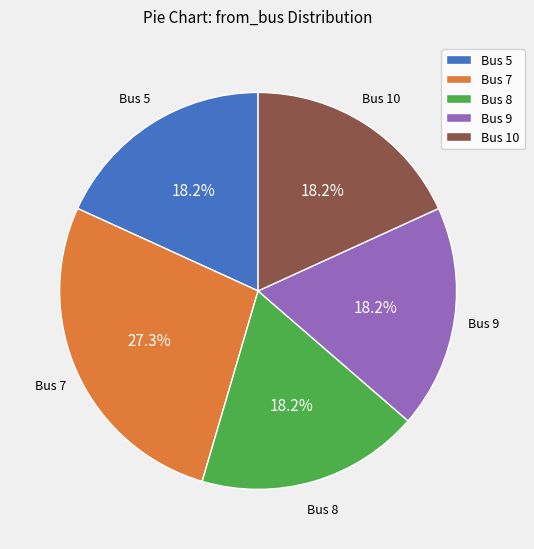

How many slices are in this pie chart?

5